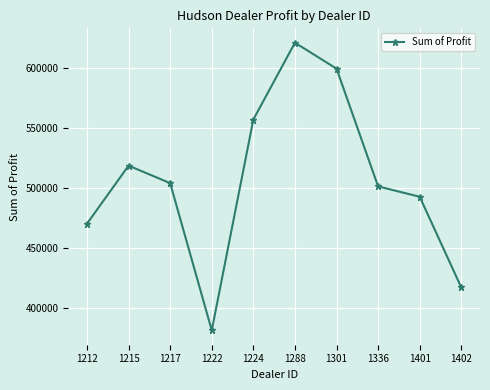

The chart shows a value of 202236.1 at 1217. True or false?

False